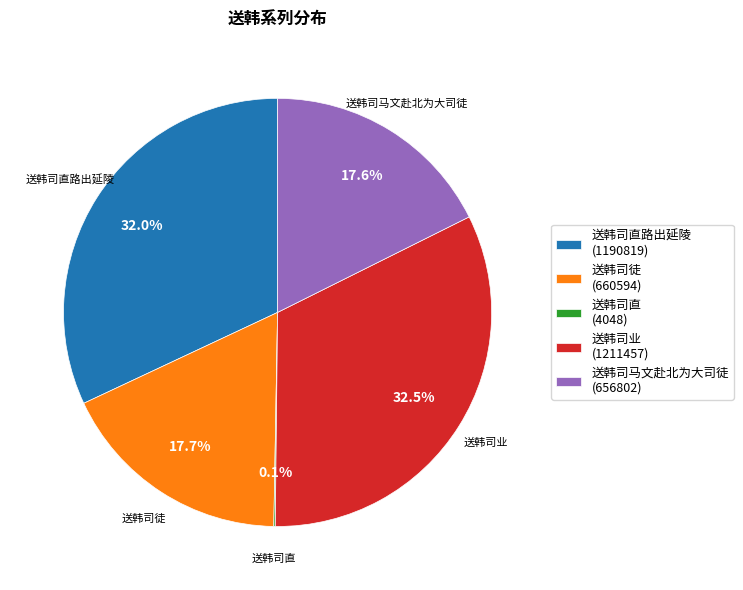

Does any single category account for the majority?

No